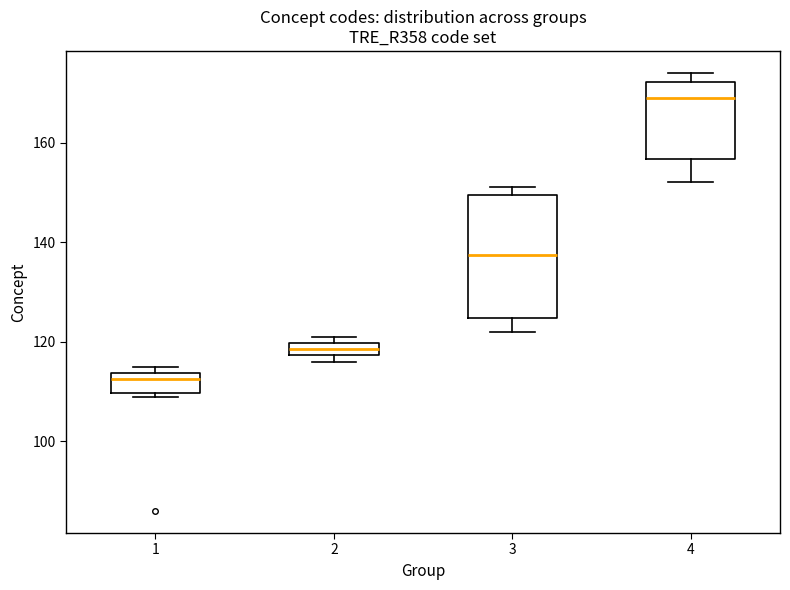

Which box has the highest median line?

4